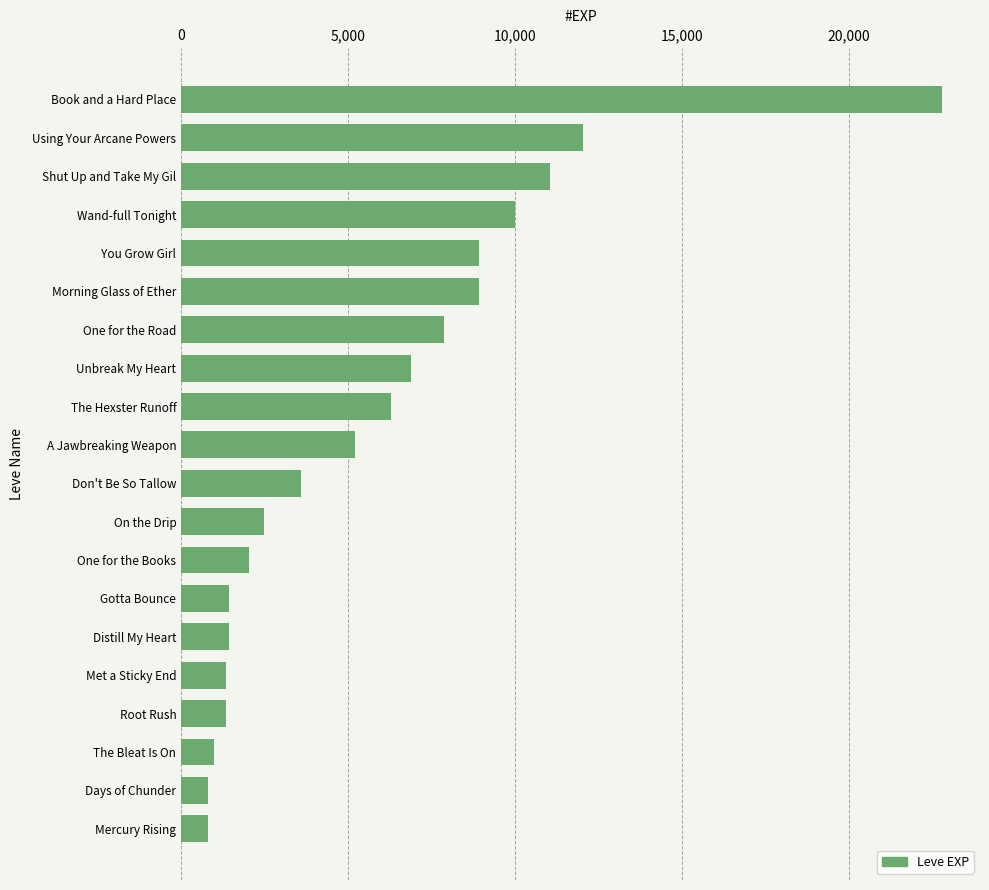

The value at Don't Be So Tallow is 5814. True or false?

False